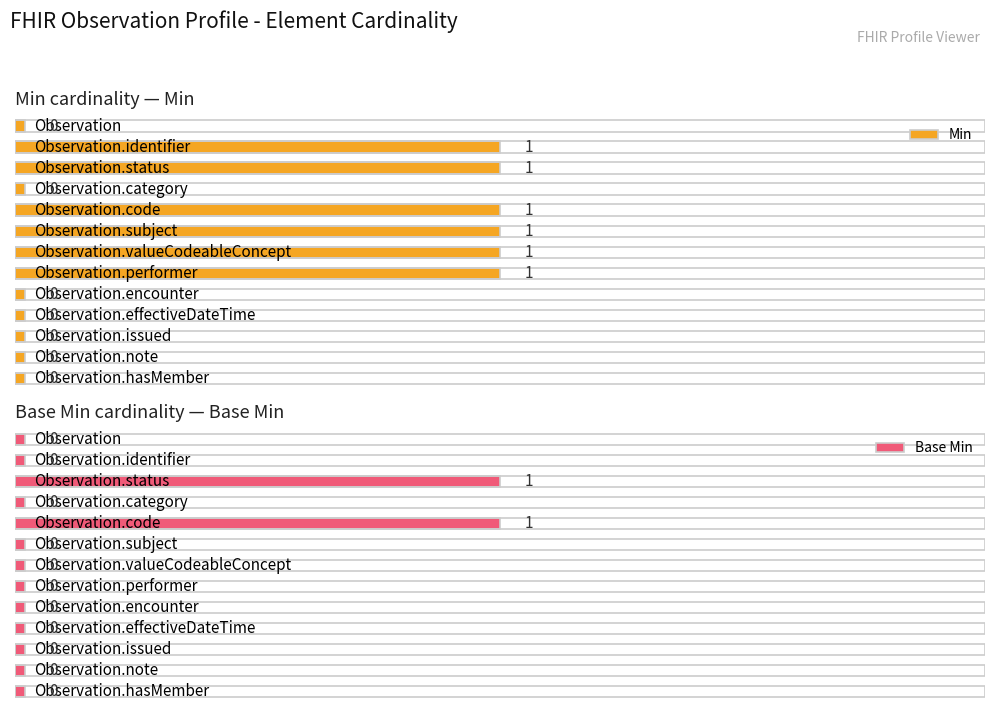

Rank the series by their average value, from lowest to highest.

Base Min, Min